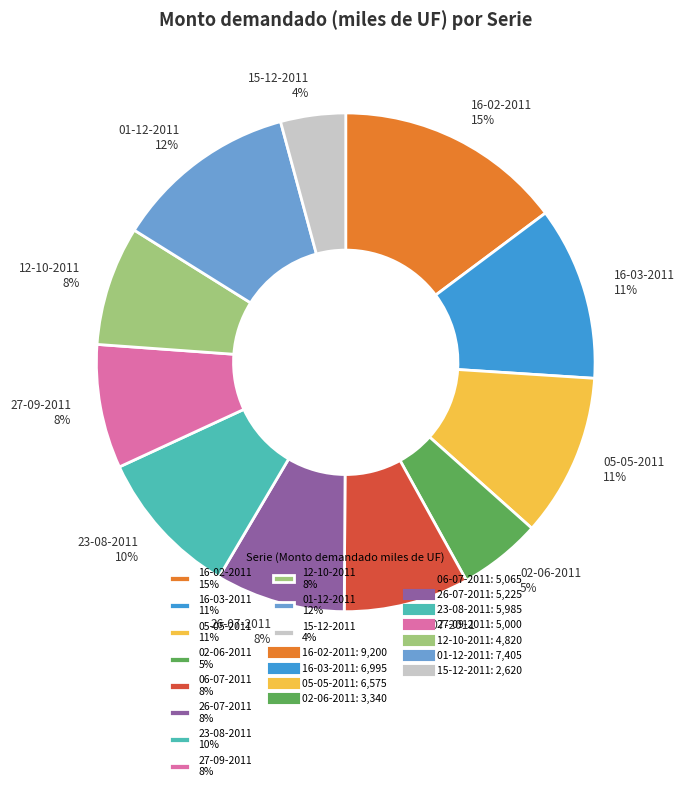

Which category has the biggest portion of the pie?

16-02-2011